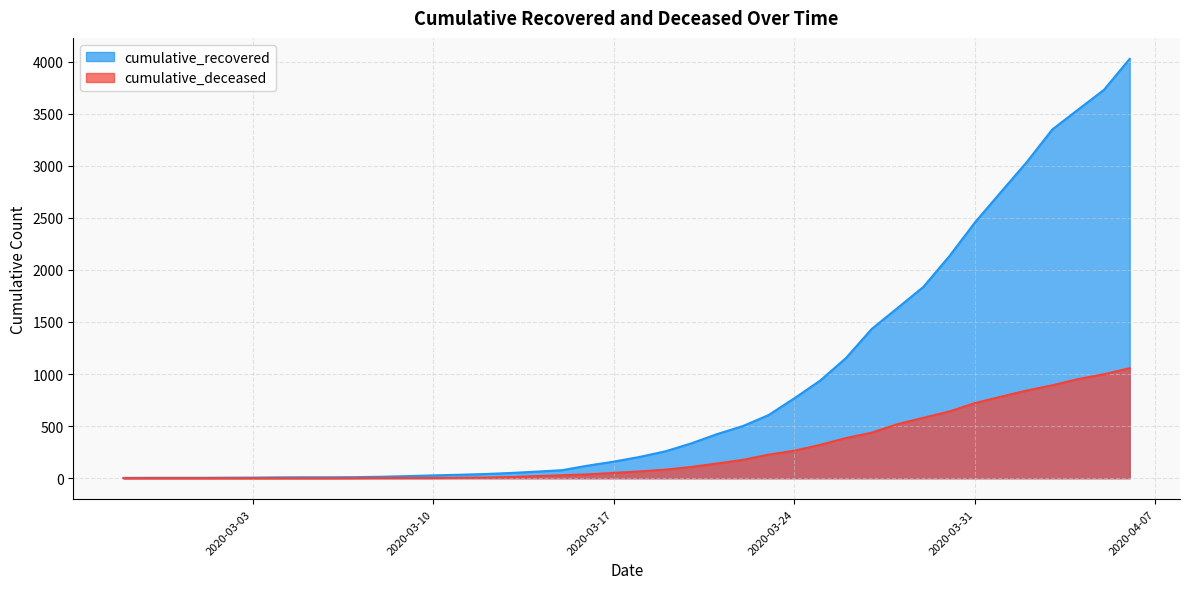

What is the difference between the second highest and second lowest values in the cumulative_recovered series?

3724